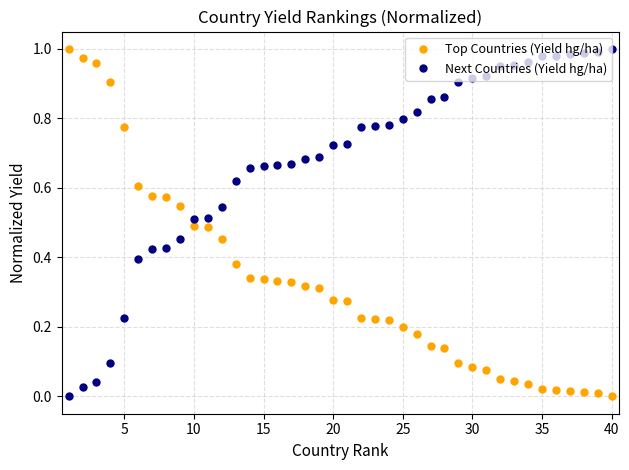

How many intersections are there between Top Countries (Yield hg/ha) and Next Countries (Yield hg/ha)?

1